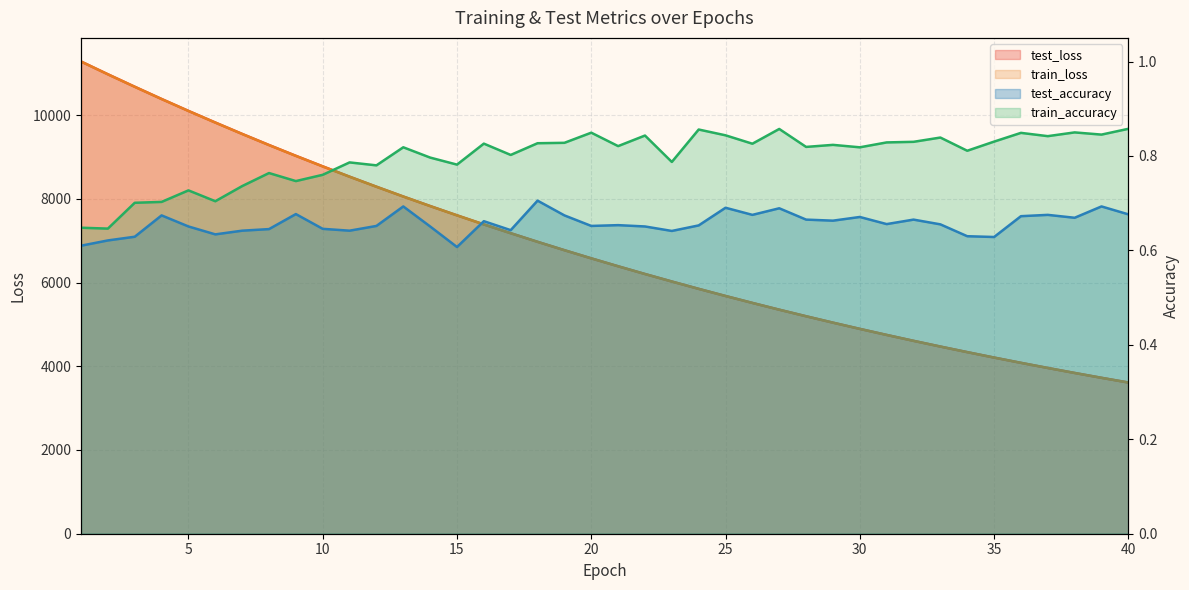

True or false: test_accuracy has more than 0 interior local peaks.

True